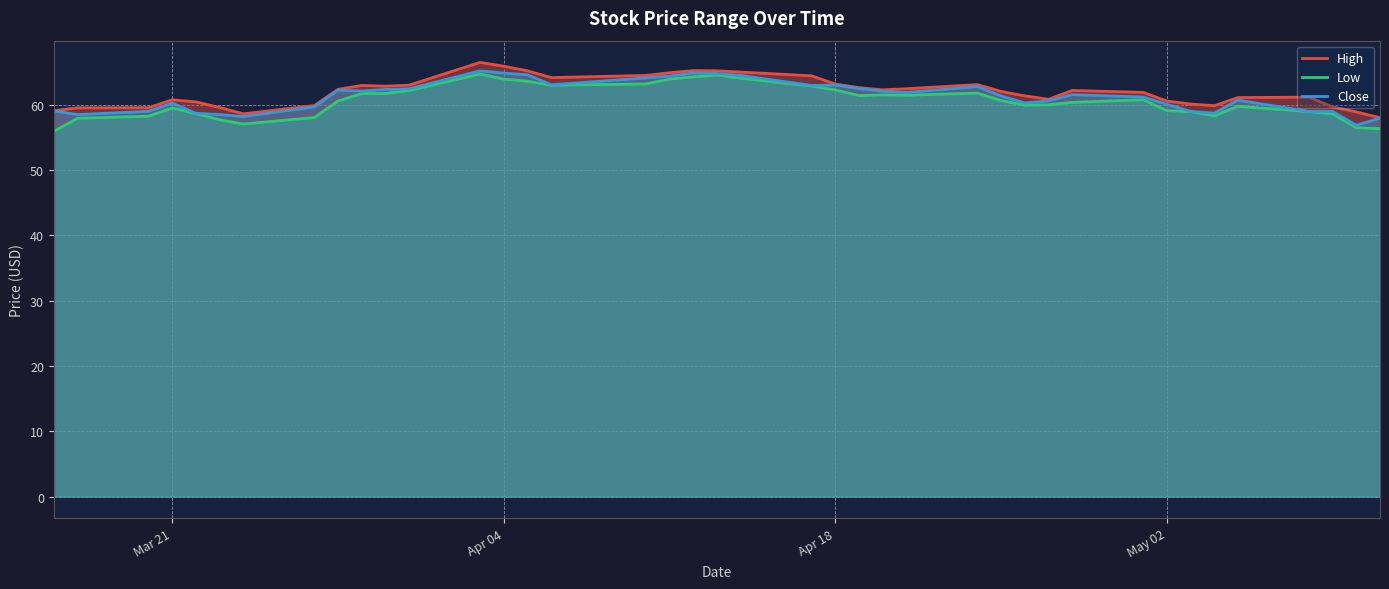

What is the maximum value for High?

66.5